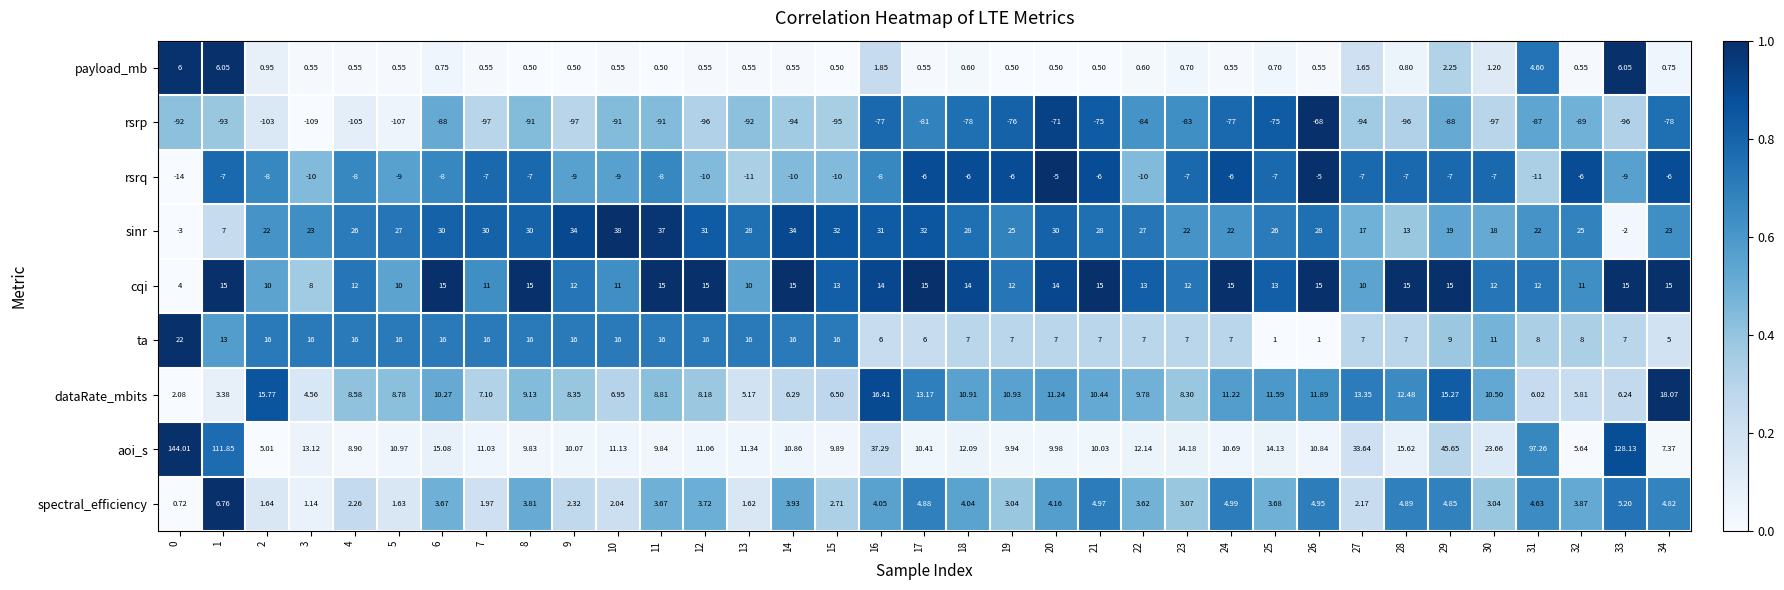

What is the spread (max minus min) of values at 23?

105.0